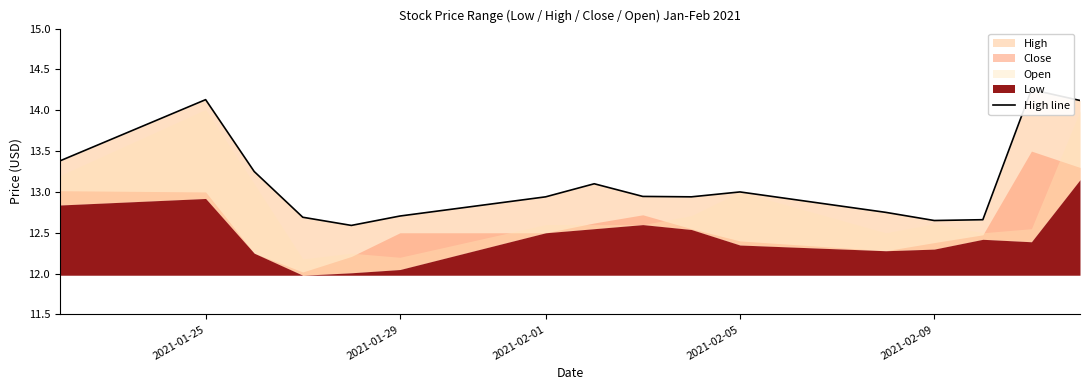

What is the sum of all values?

210.1